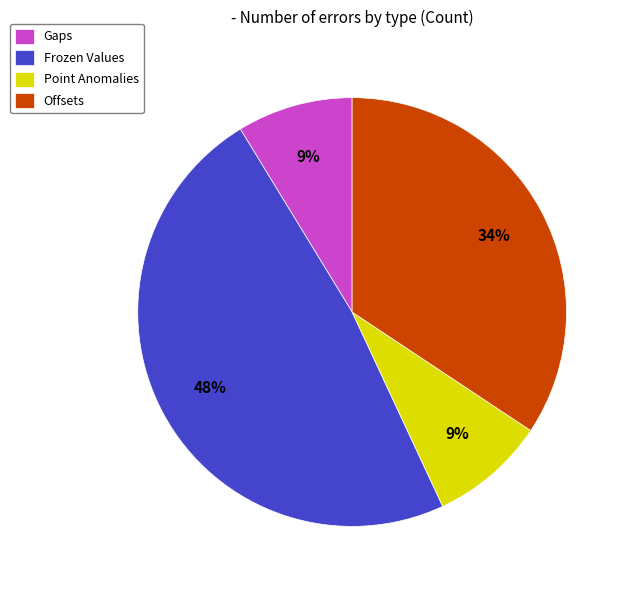

Is it true that Point Anomalies is 20% of the pie?

False